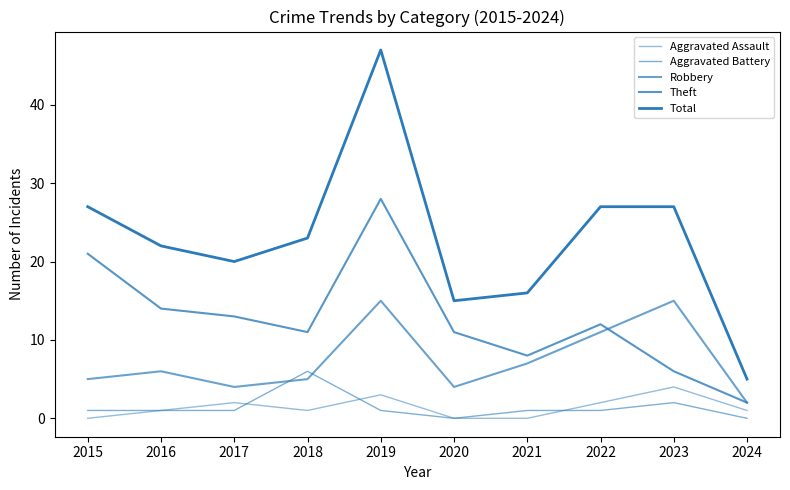

List the series in order of their peak value, lowest first.

Aggravated Assault, Aggravated Battery, Robbery, Theft, Total